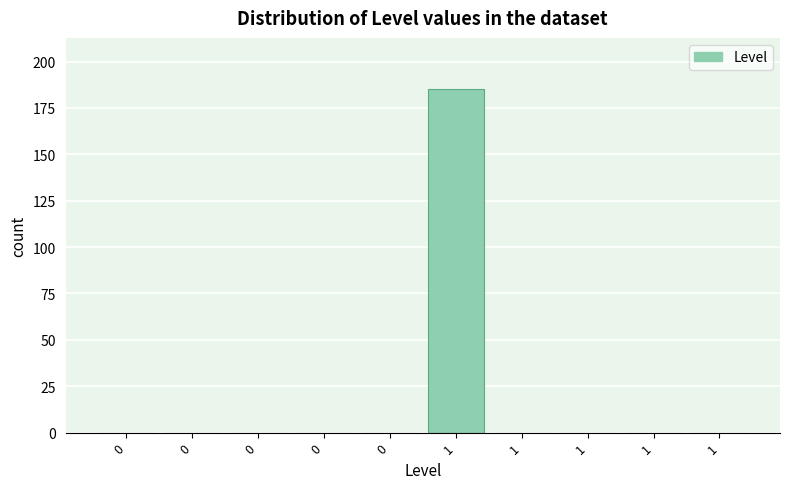

Count the number of data series in this chart.

1